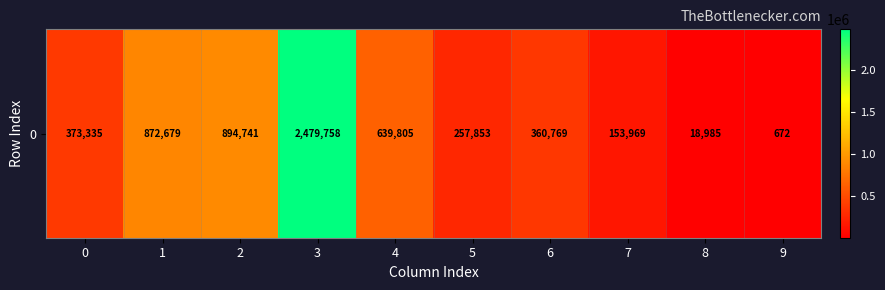

How many values are below 373335?

5